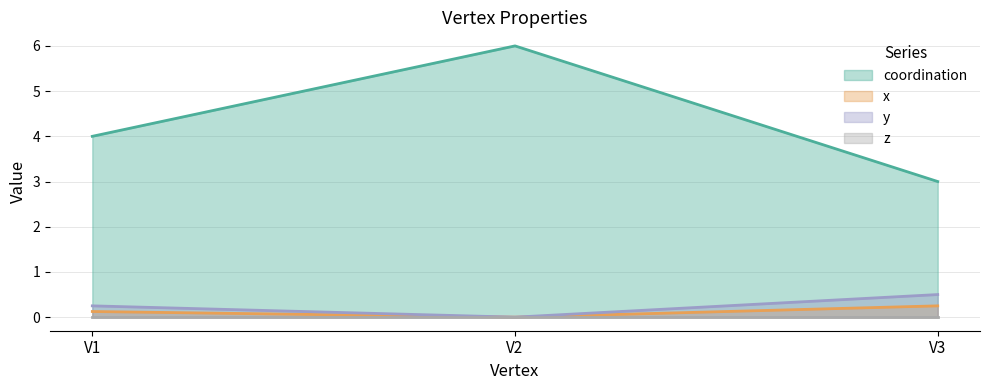

What is the value of the y point at the 1st from the left?

0.2